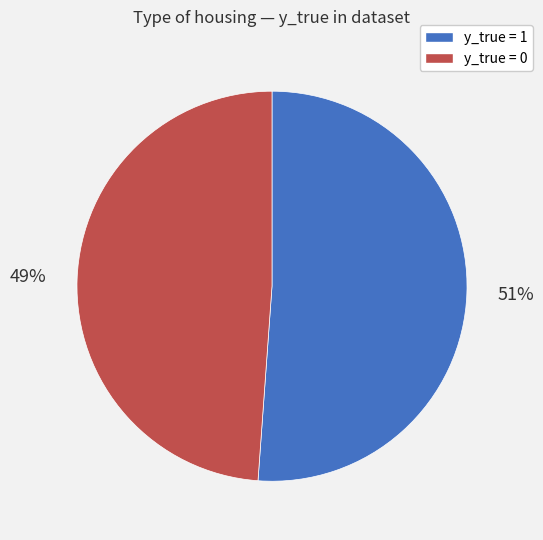

Which category has the biggest portion of the pie?

y_true = 1